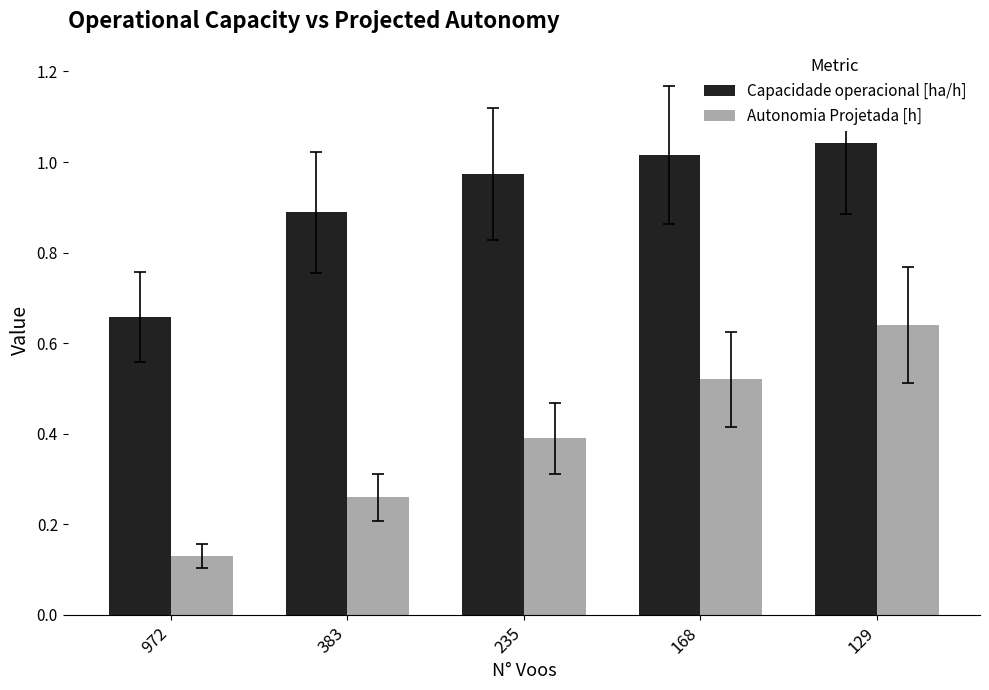

At which category does the chart reach its minimum across all series?

972